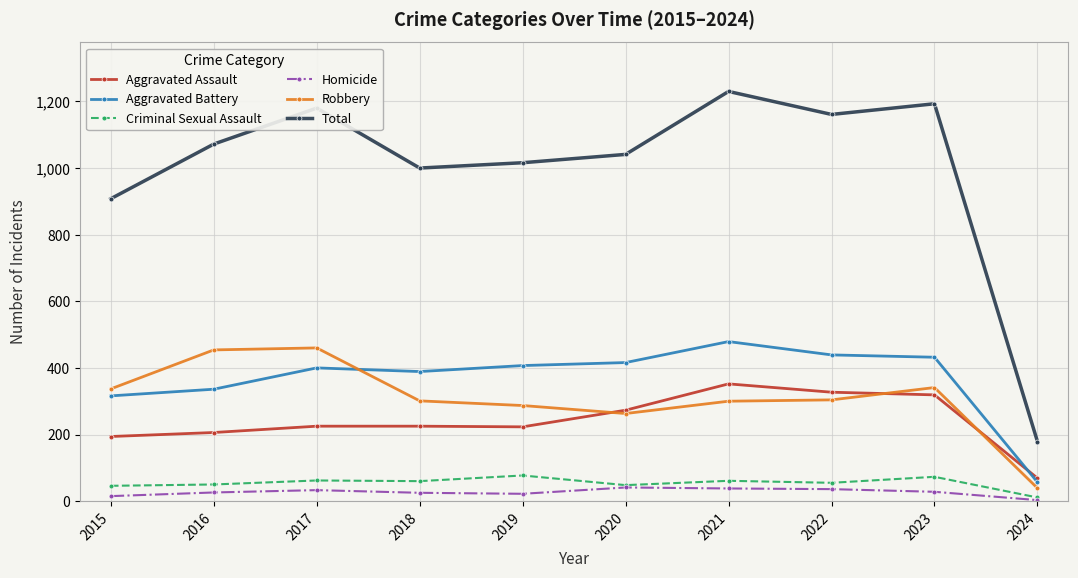

True or false: Total and Homicide cross at least once.

False